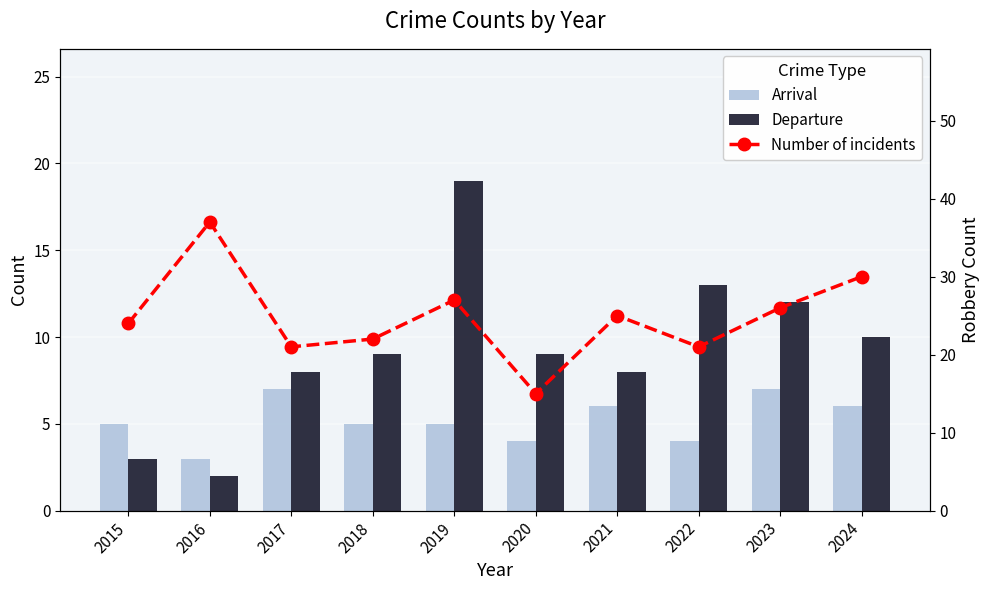

Rank the series at 2017 from highest to lowest value.

Number of incidents, Departure, Arrival